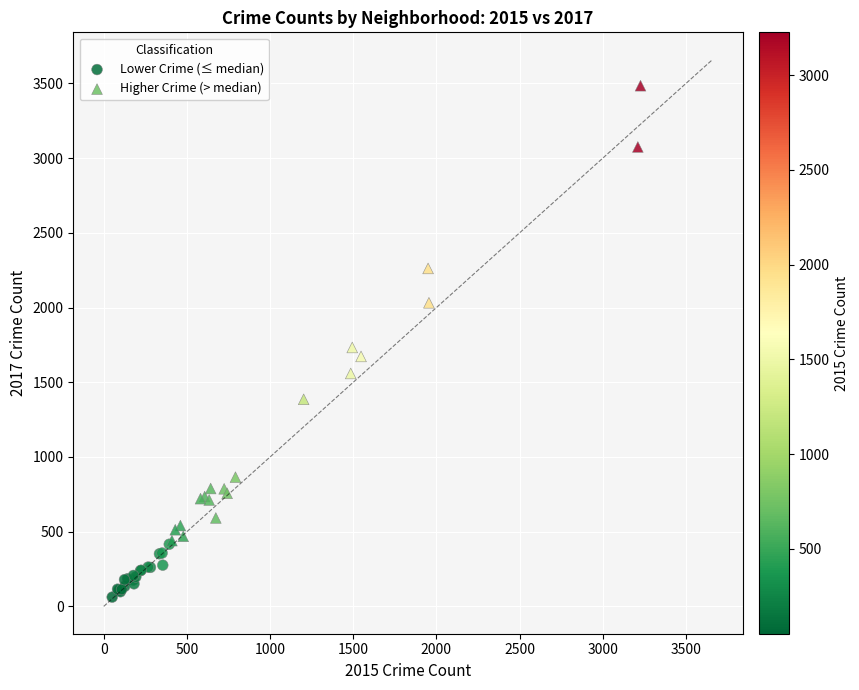

Which series contains the lowest Y value?

Lower Crime (≤ median)